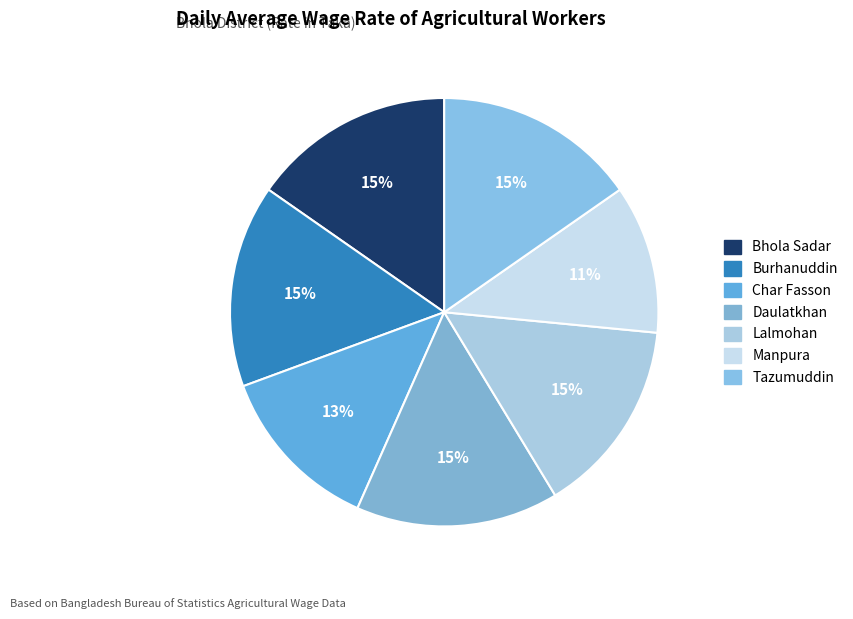

Count the number of slices in the pie.

7